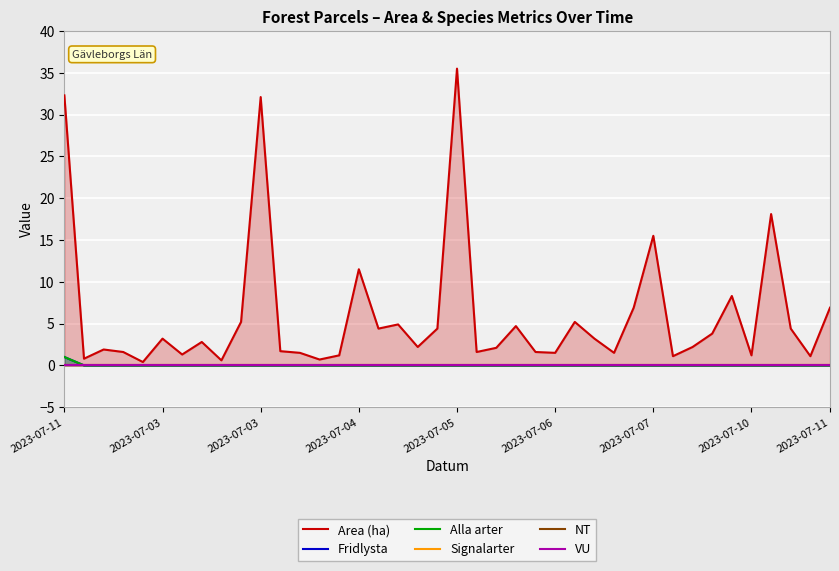

The Area (ha) series shows 23.6 at 30. True or false?

False